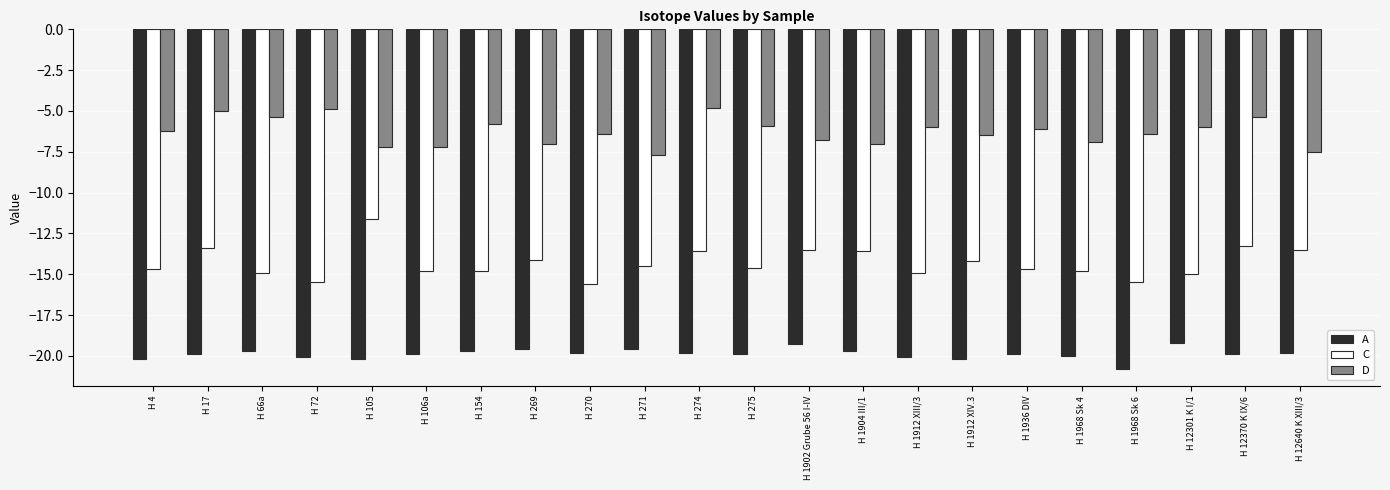

What is the difference between the highest and lowest values at H 1912 XIII/3?

14.1